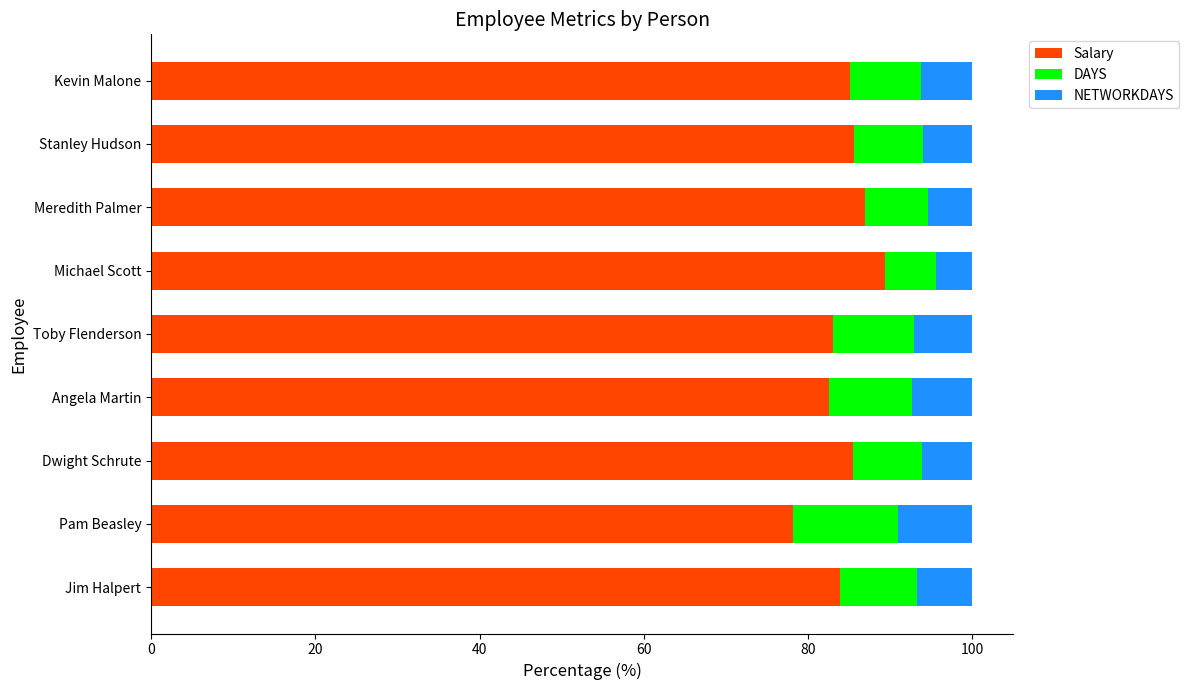

How many data points does each series have?

9